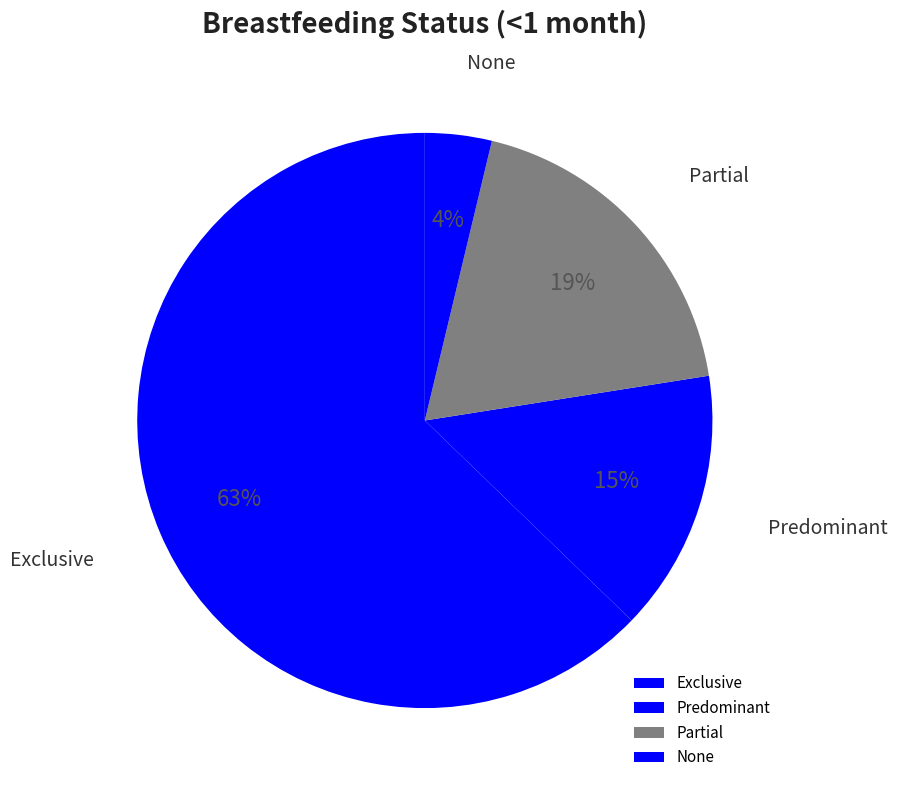

Rank the categories by value from lowest to highest.

None, Predominant, Partial, Exclusive